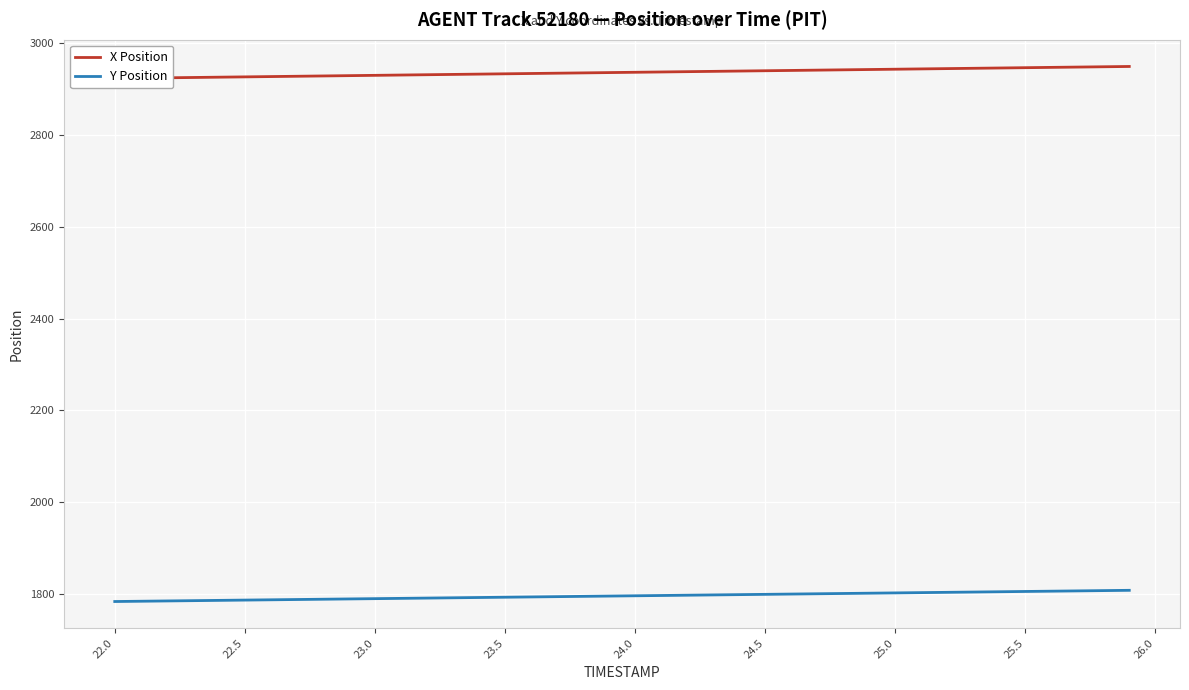

The value of Y Position at 24.0 is 1795.9. True or false?

True